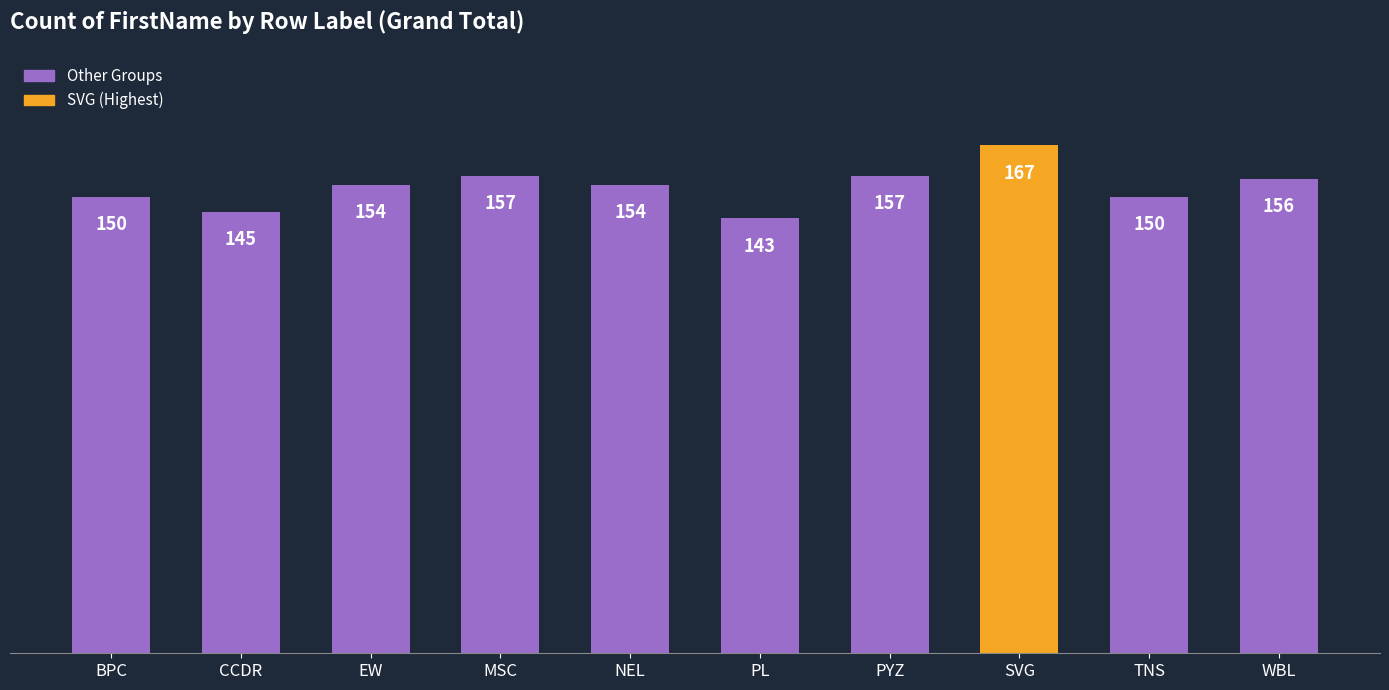

What value does the data have at CCDR, to the nearest 5?

145